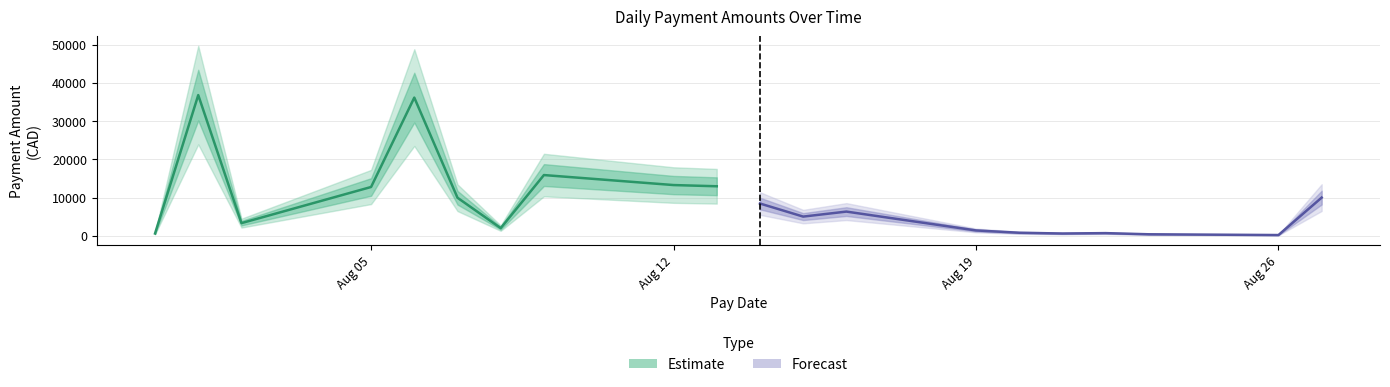

True or false: the data shows 2012.1 at 2024-08-08.

True